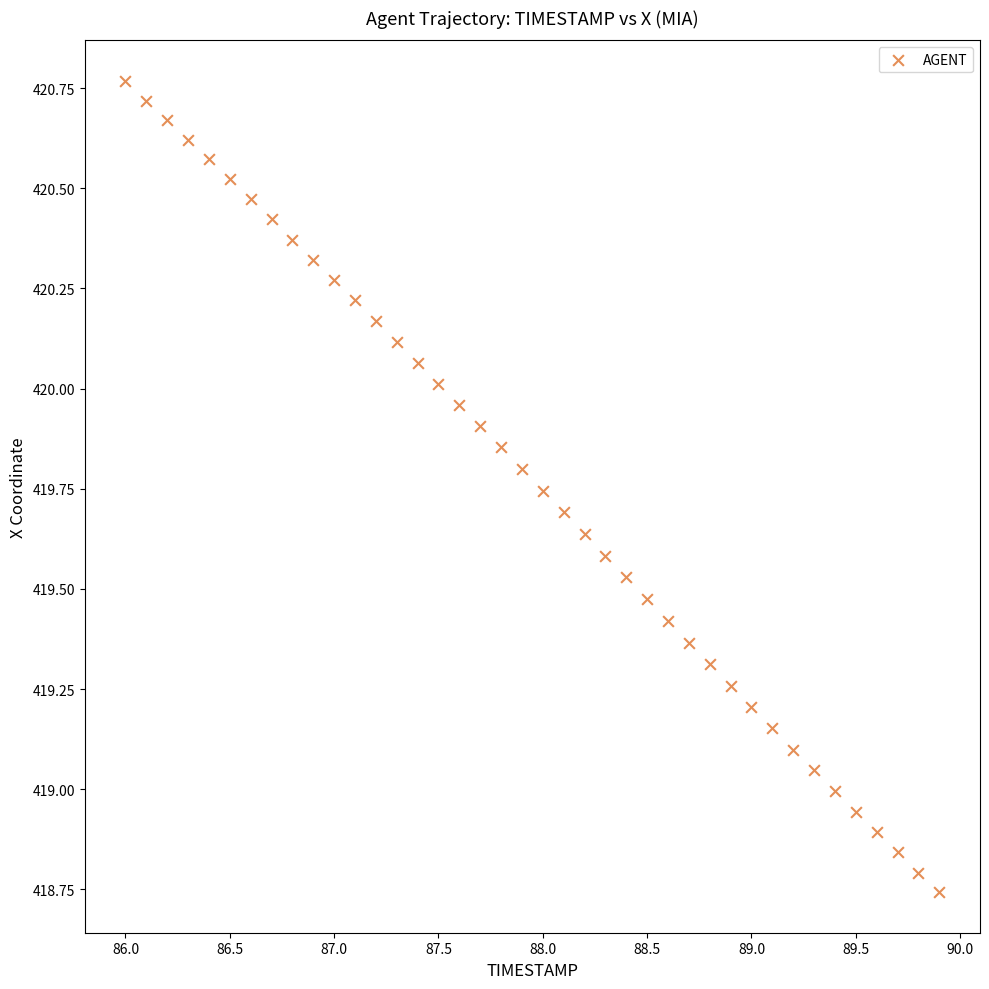

What is the range of Y values (max minus min)?

2.0